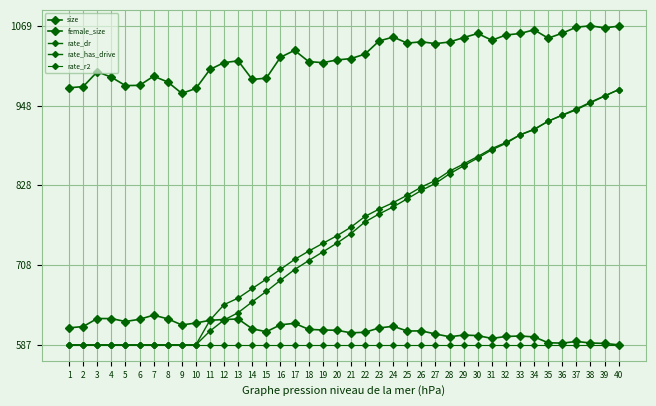

What is the total value across all series at 27?

312116.9